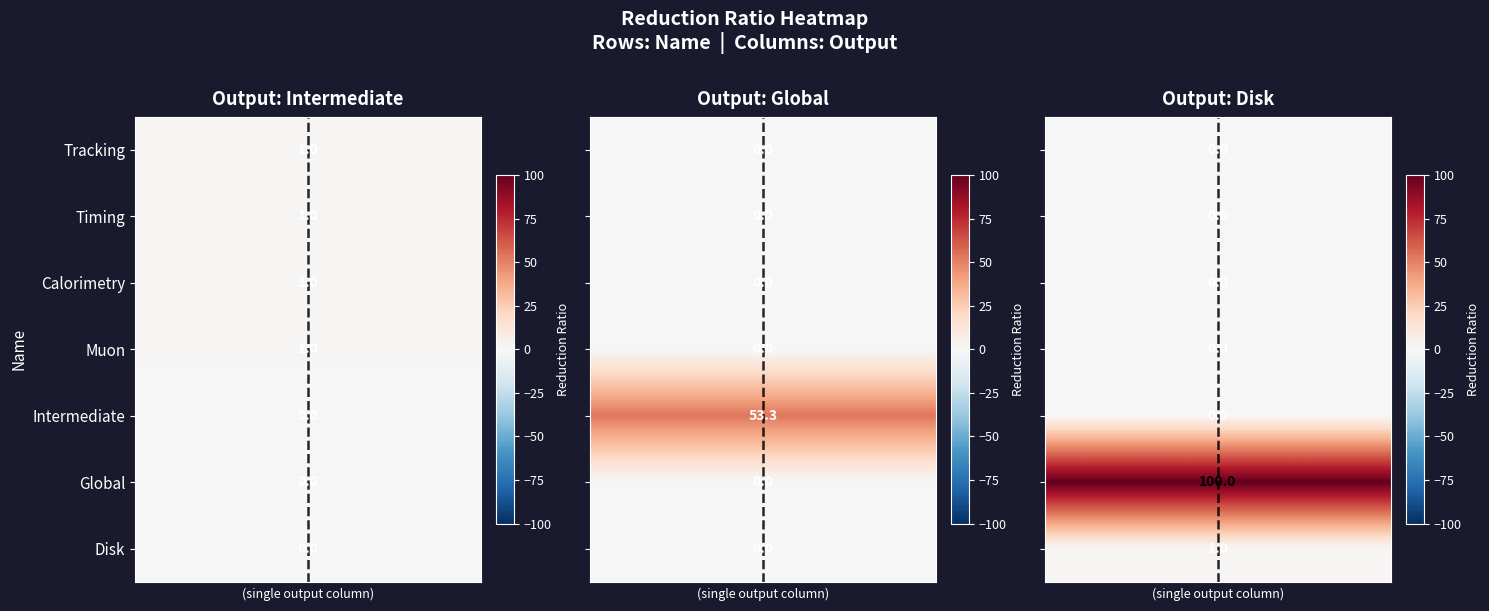

The value of Global at Global is -52.4. True or false?

False